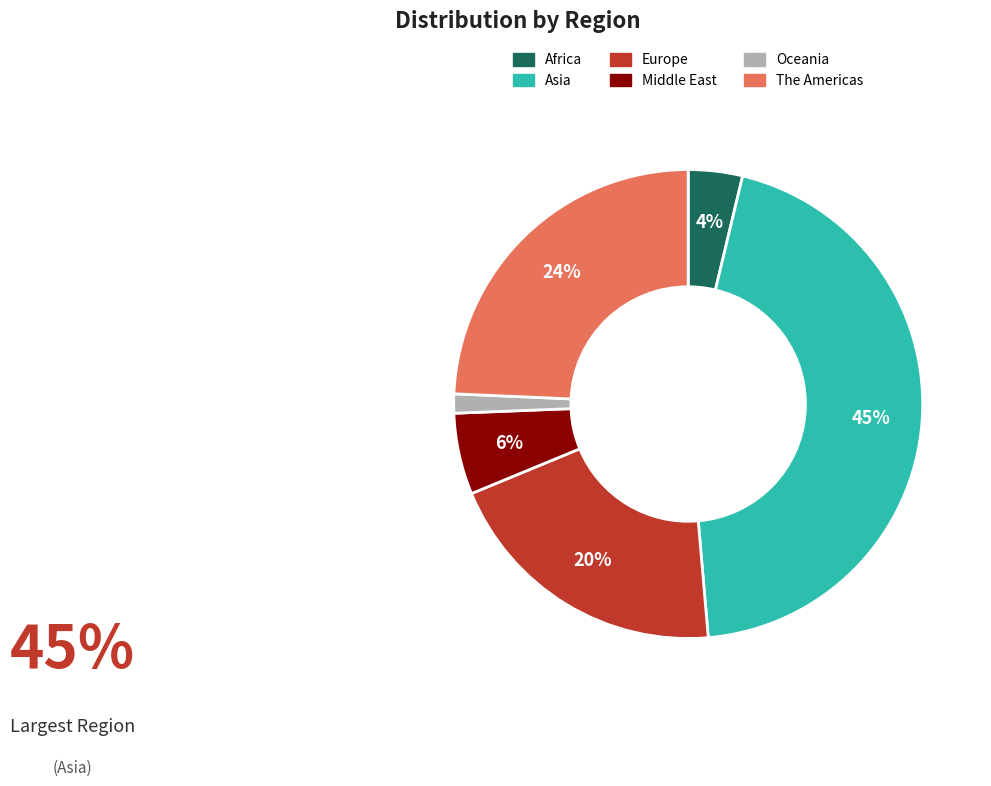

Rank the categories by value from lowest to highest.

Oceania, Africa, Middle East, Europe, The Americas, Asia